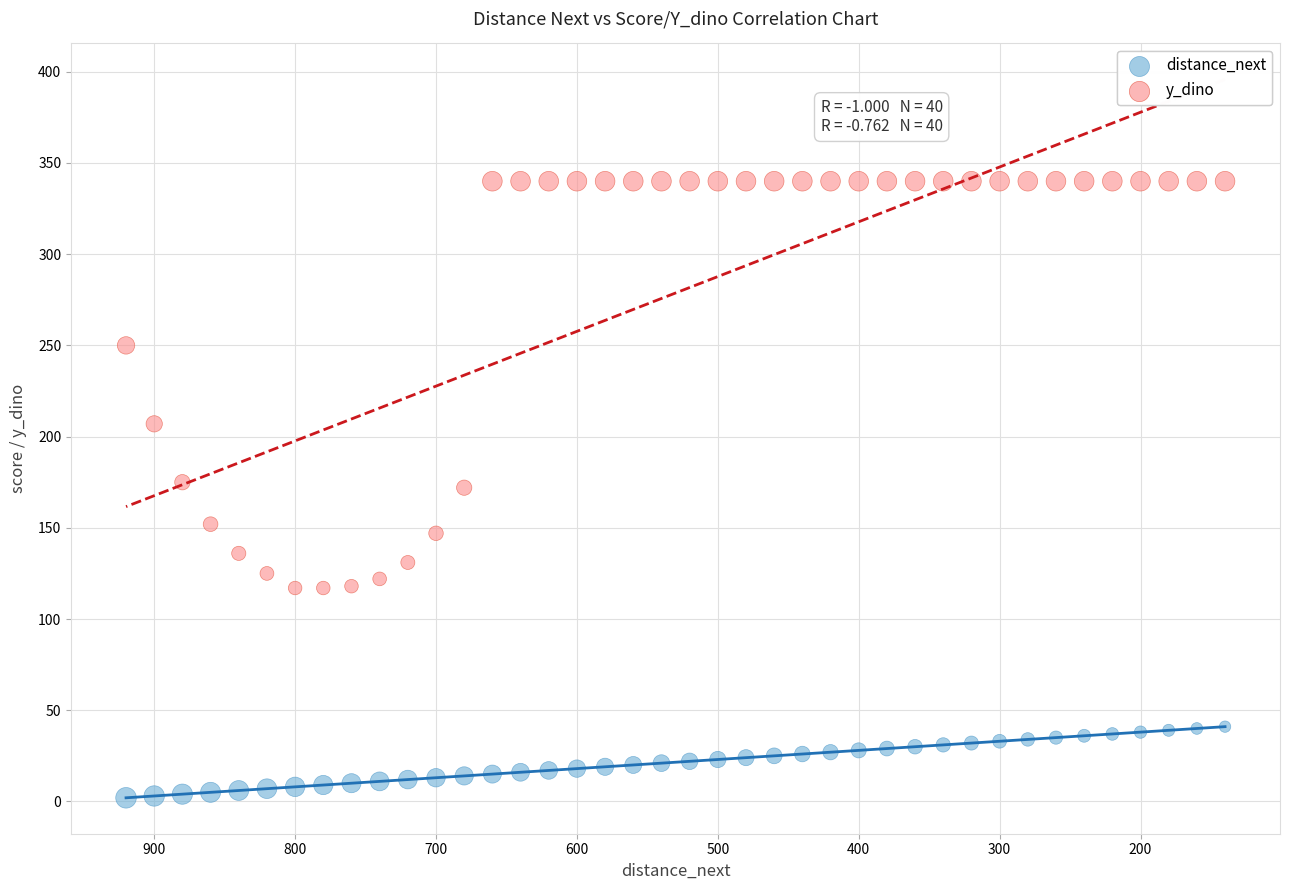

Which series has the widest spread of Y values?

y_dino